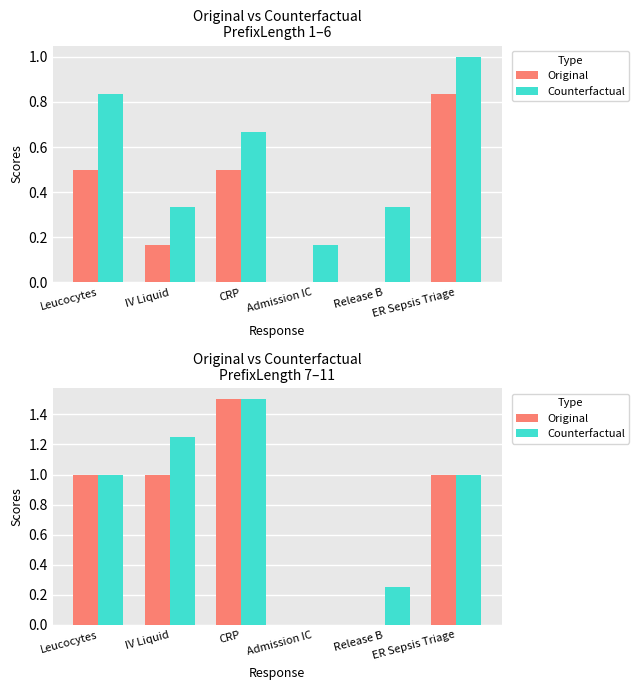

List the series in order of their peak value, lowest first.

Original, Counterfactual